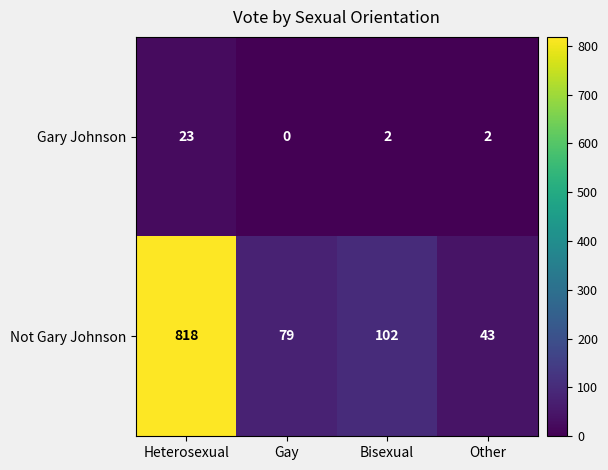

Which series has the largest total across all categories?

Not Gary Johnson